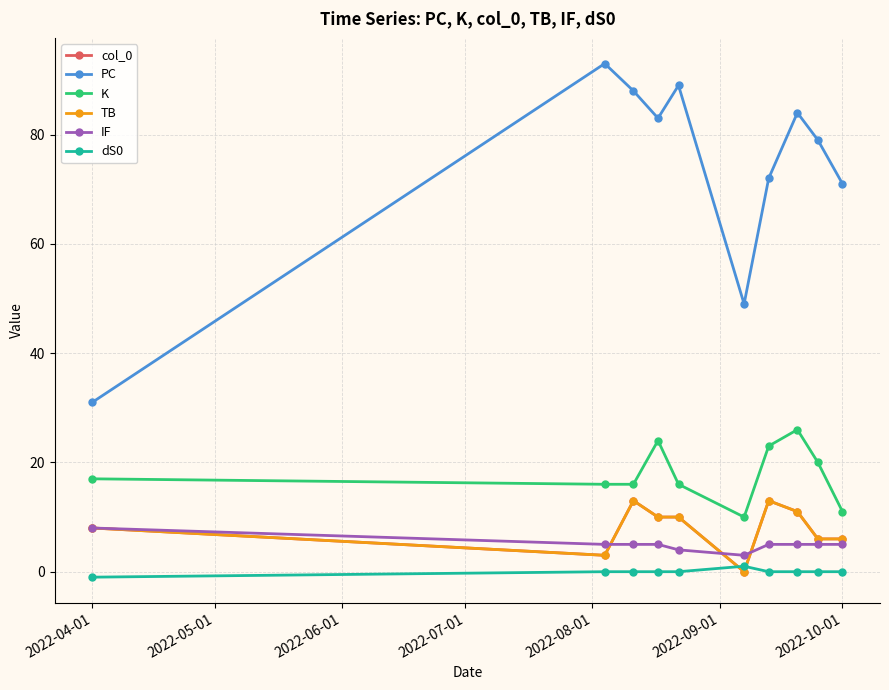

What is the sum of all PC values?

739